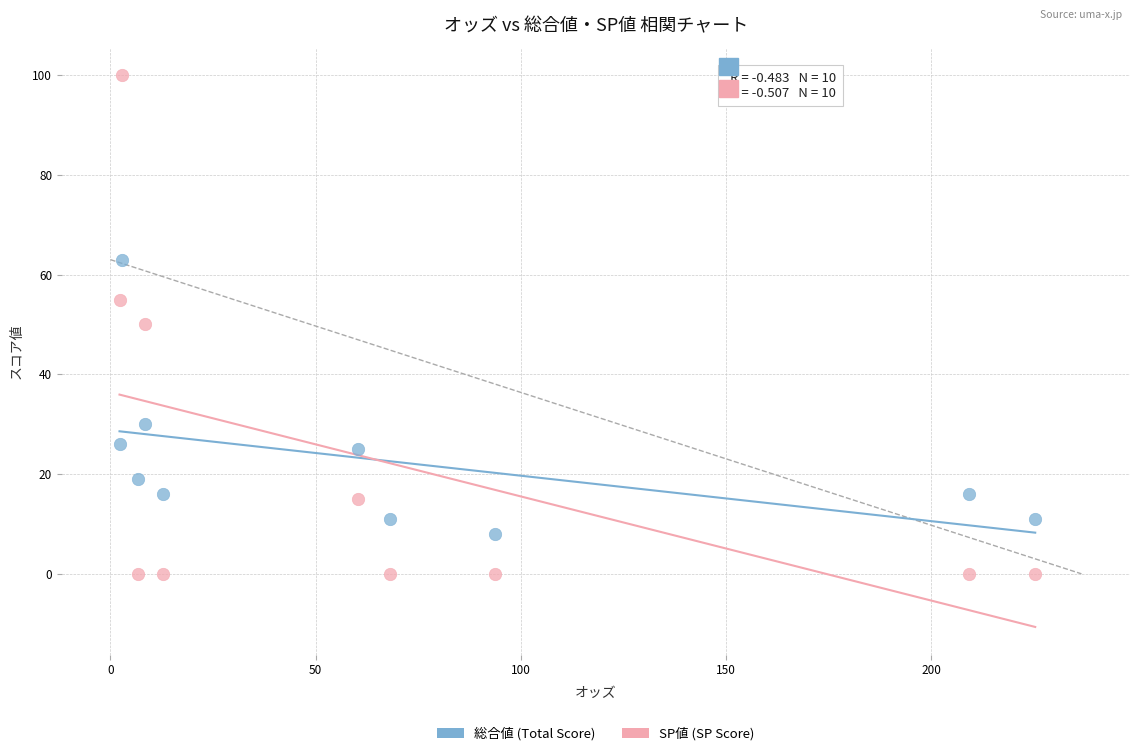

What are all the series names shown in the legend?

総合値 (Total Score), SP値 (SP Score)